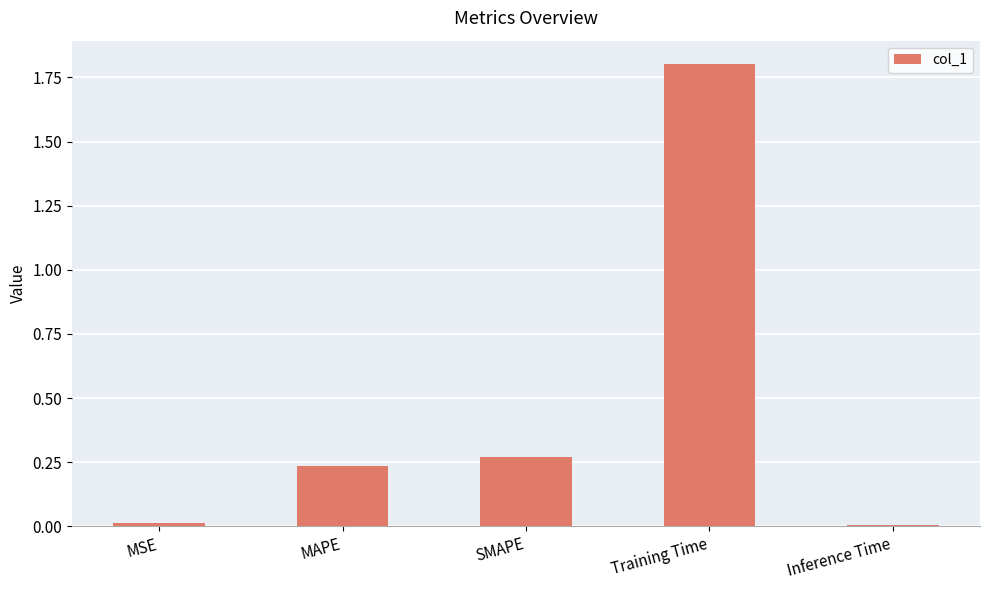

How many series are shown in this chart?

1